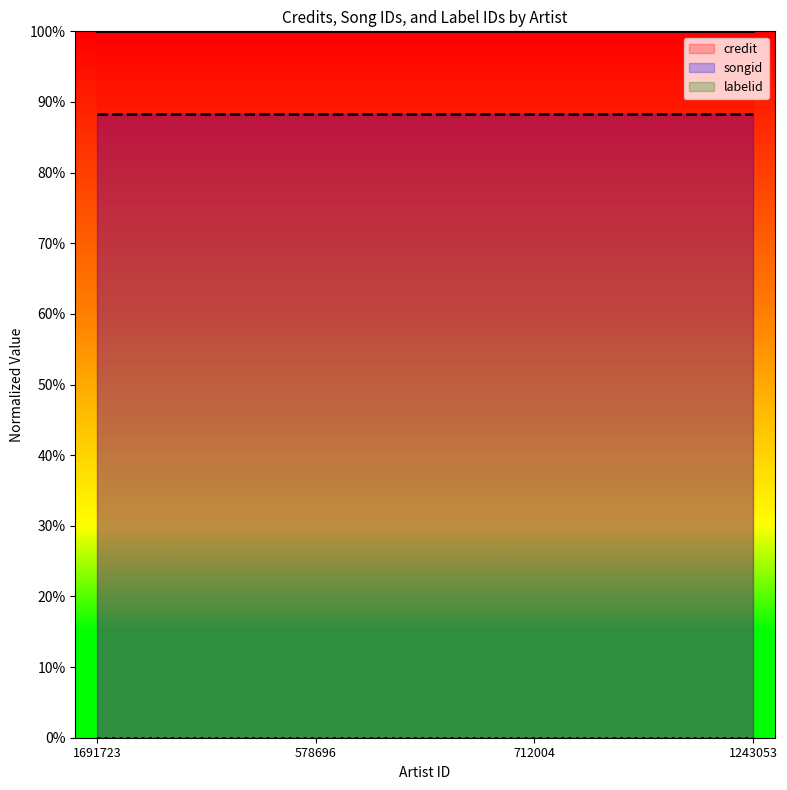

Which has a higher value, 578696 or 1243053?

578696